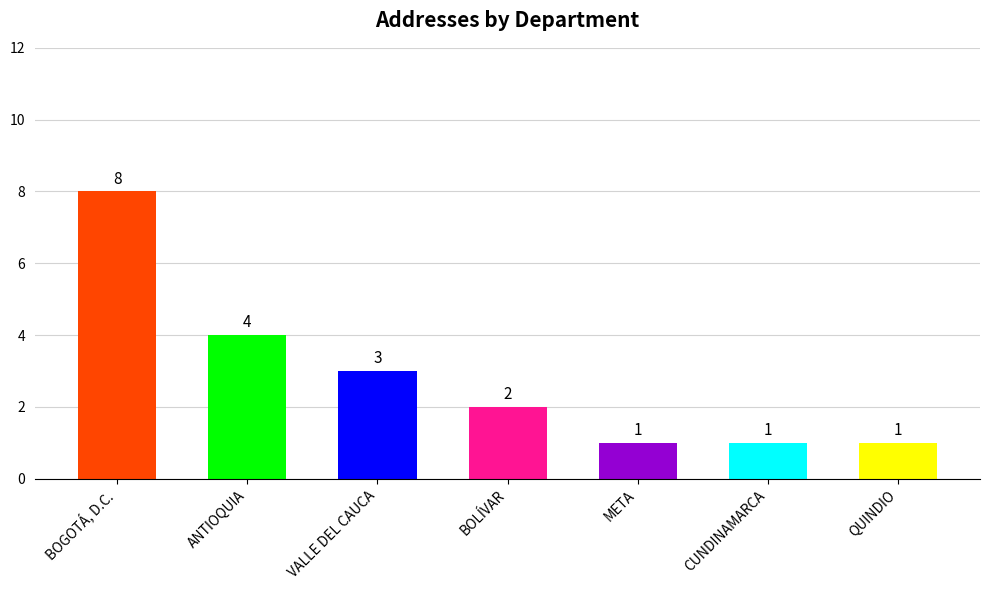

Reading left to right, what are all the values shown in this chart?

8	4	3	2	1	1	1